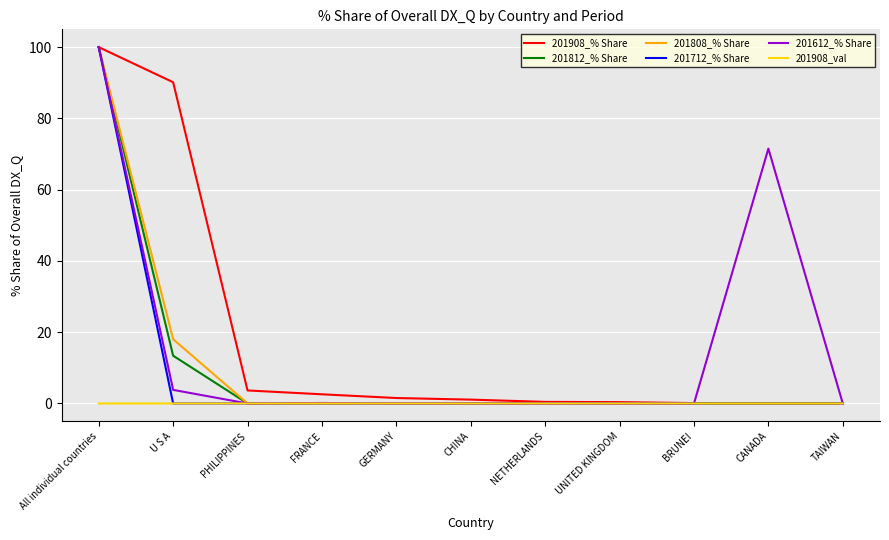

Which label corresponds to the largest value in the chart?

All individual countries